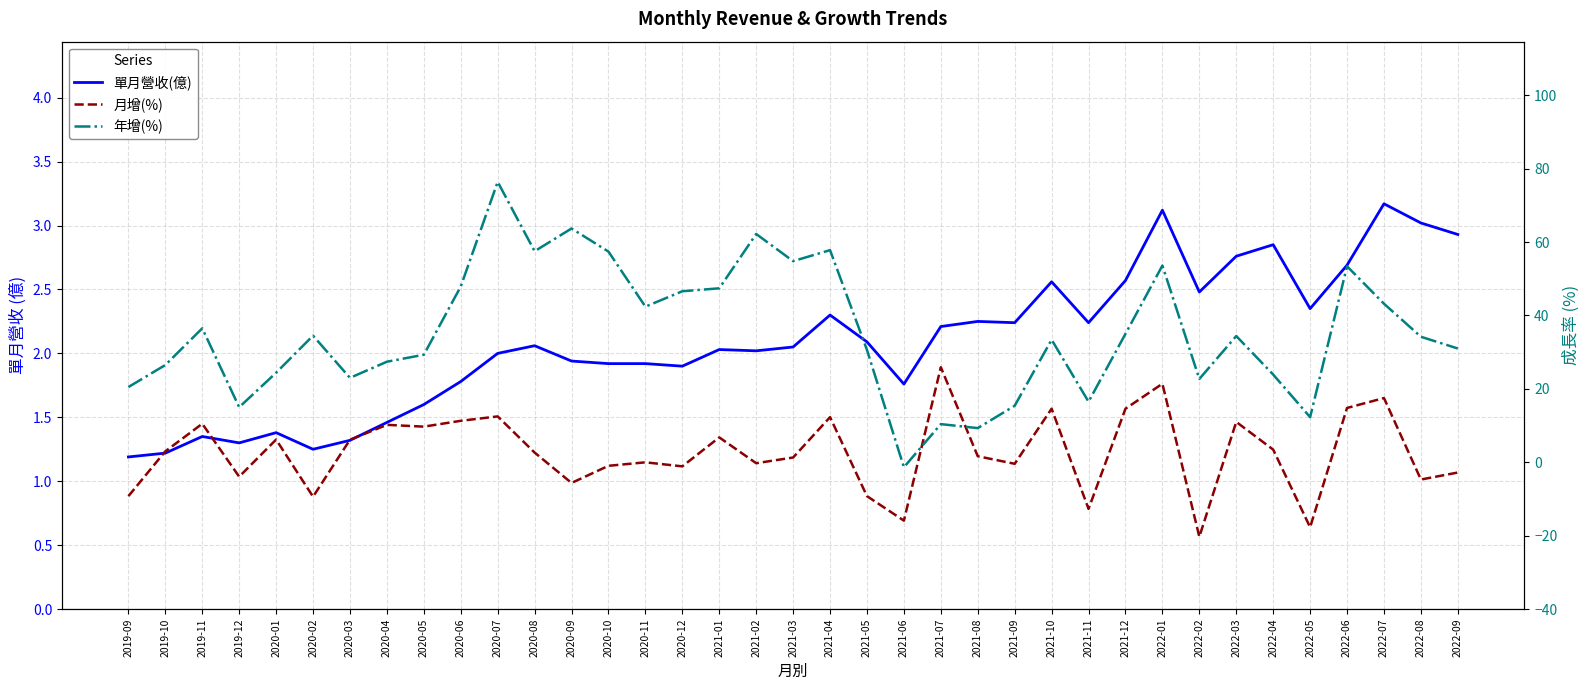

True or false: 單月營收(億) has a value of 1.0 at 2021-01.

False